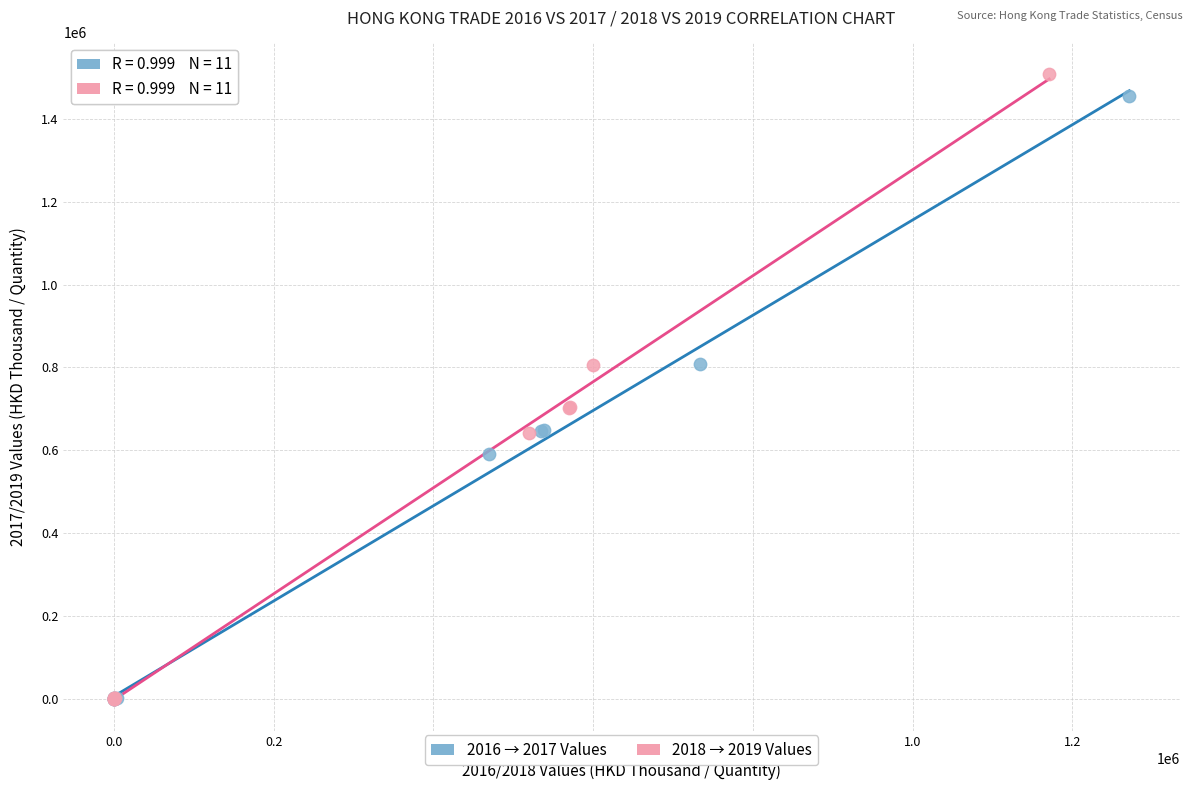

Which series has the widest spread of Y values?

2018 → 2019 Values